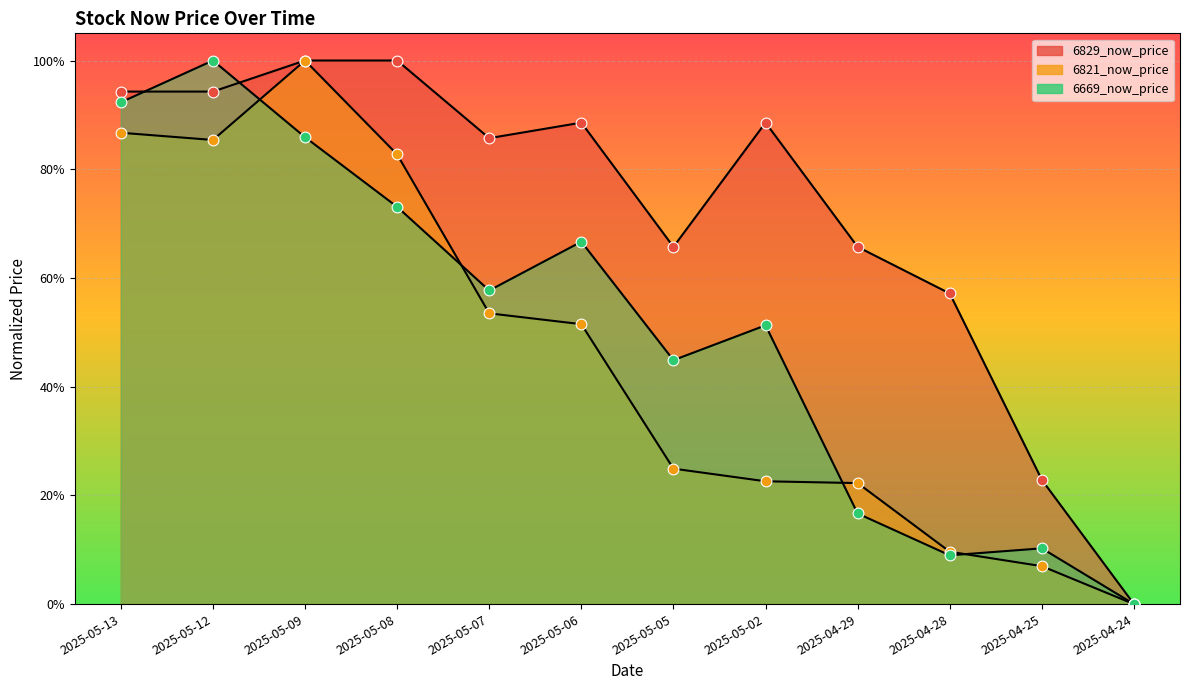

Which series reaches the minimum Y coordinate?

6829_now_price